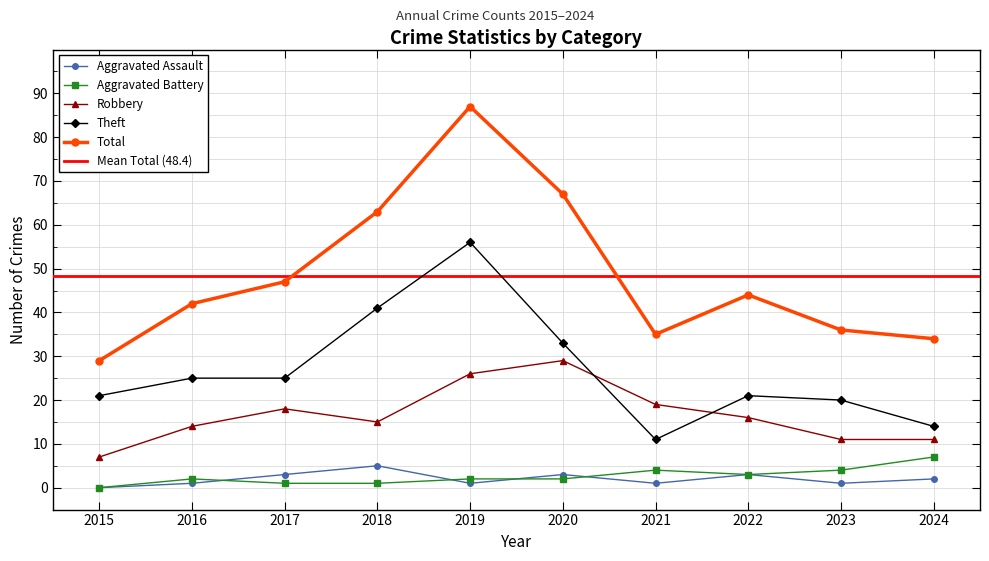

Where is the first local minimum for Aggravated Battery?

2022